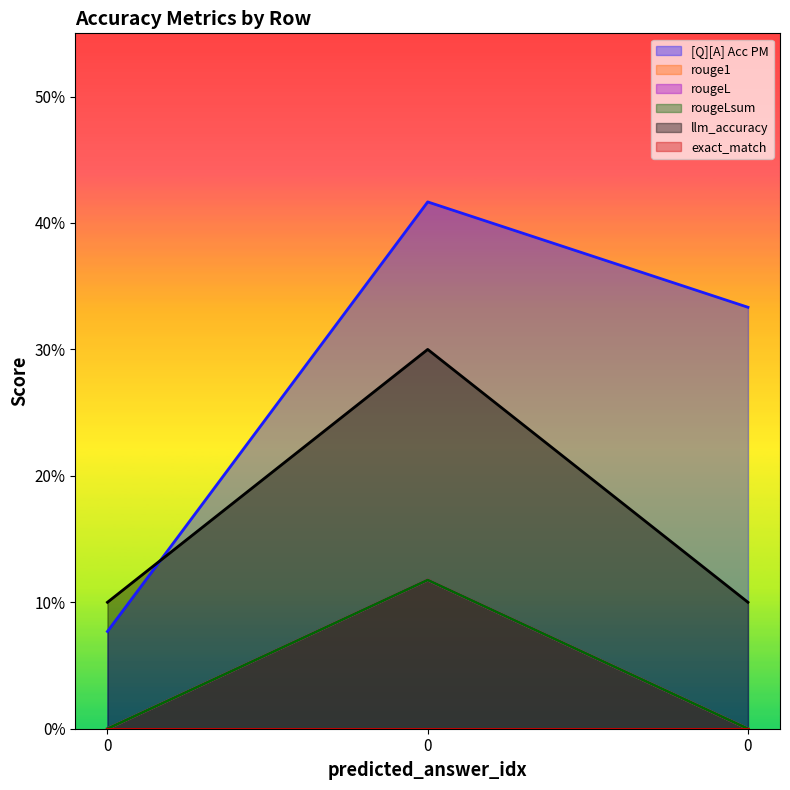

At how many categories does at least one series exceed 0?

3